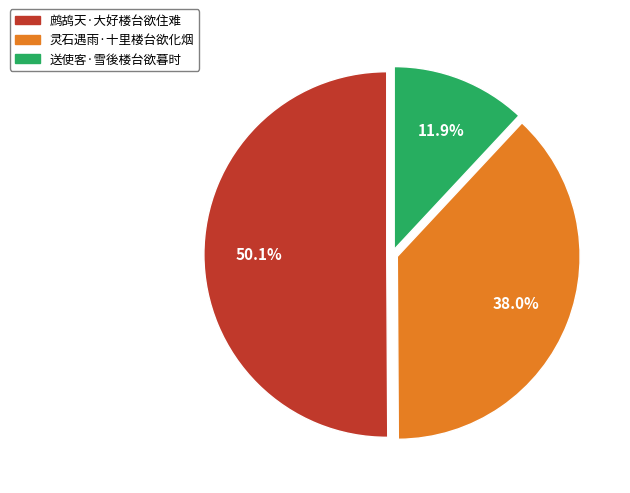

What percentage is NOT represented by 灵石遇雨·十里楼台欲化烟?

62.0%